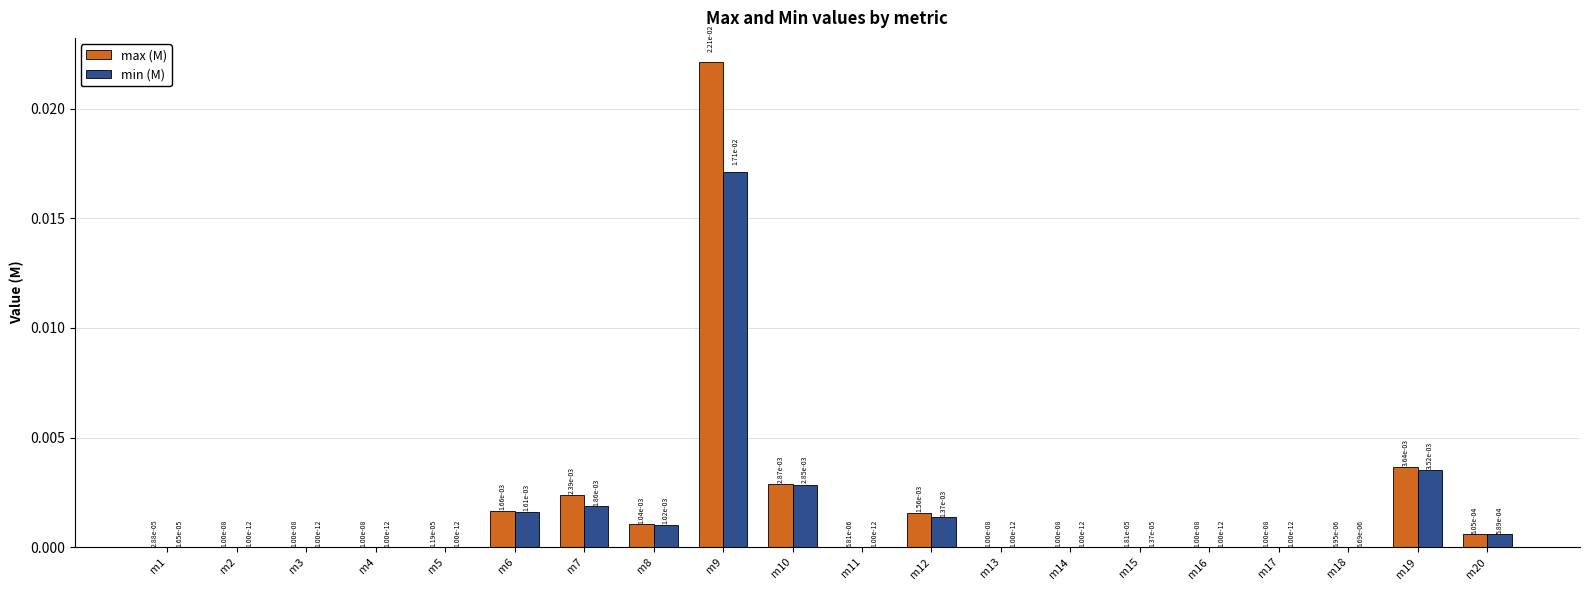

Which category has the highest value in the max (M) series?

m9